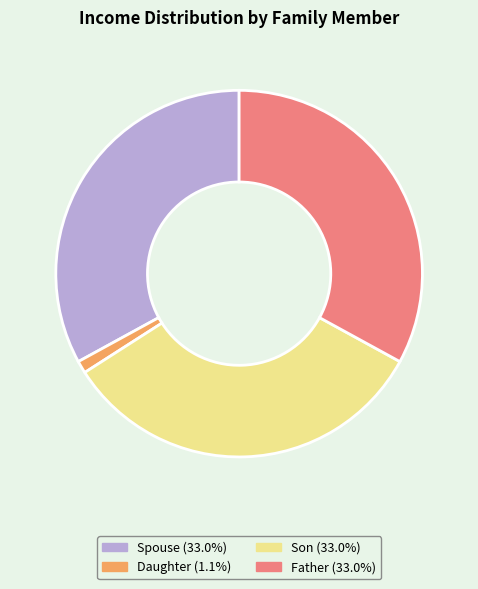

Which slice is the smallest?

Daughter